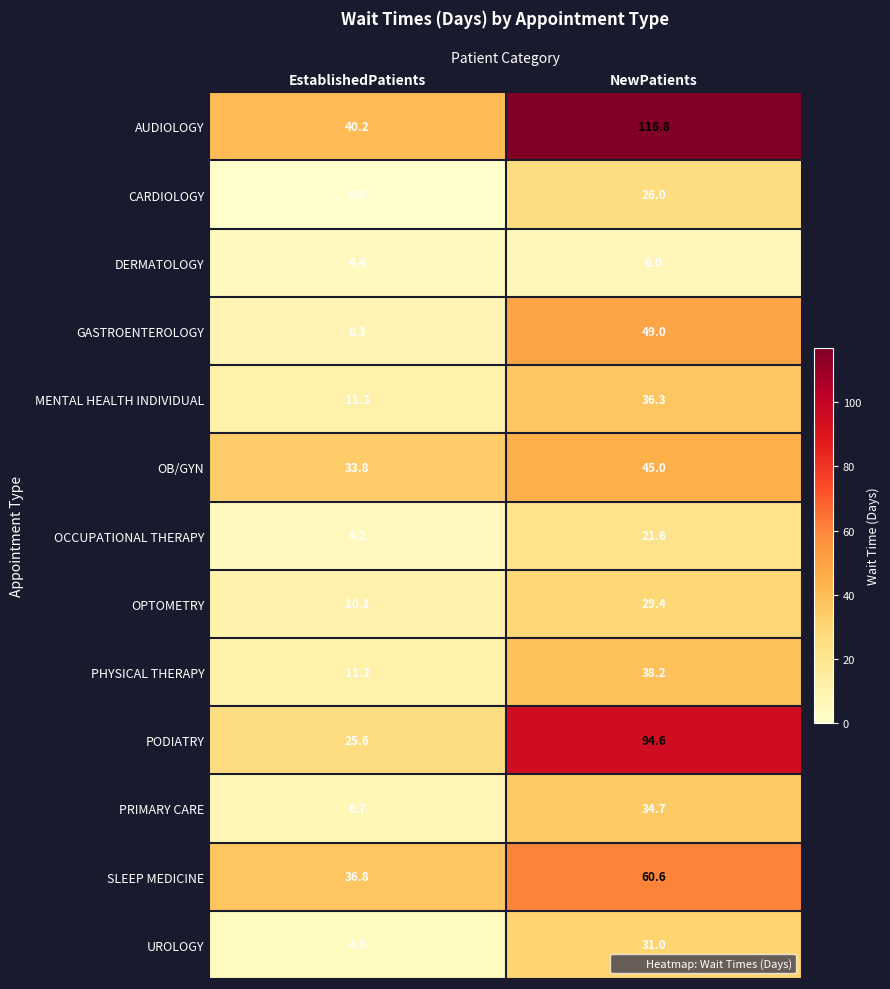

What is the approximate value of MENTAL HEALTH INDIVIDUAL at EstablishedPatients?

11.3